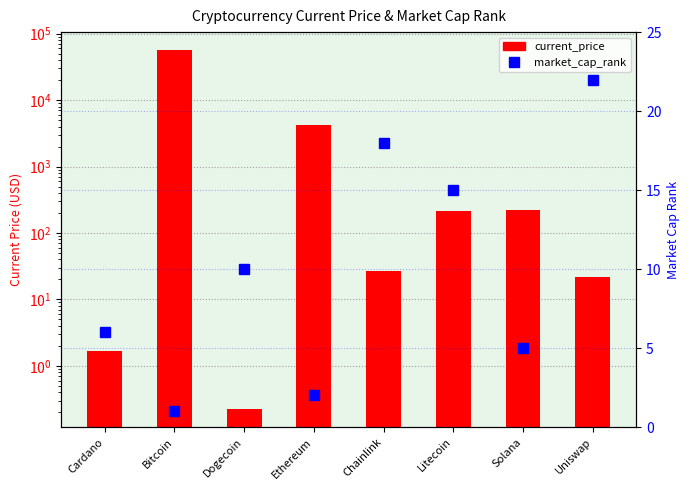

At which category is the sum across all series the highest?

Bitcoin